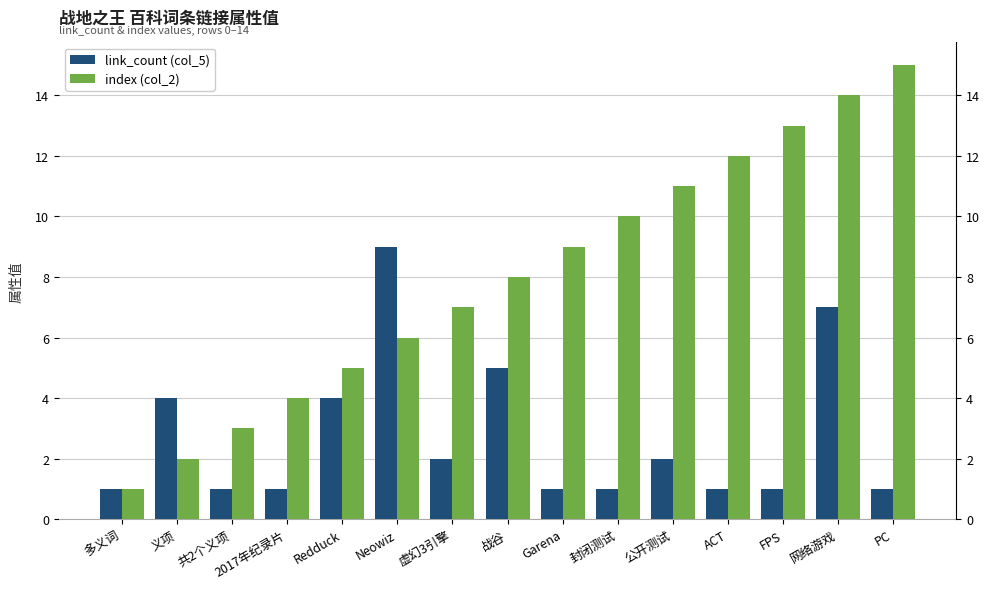

How many series are shown in this chart?

2